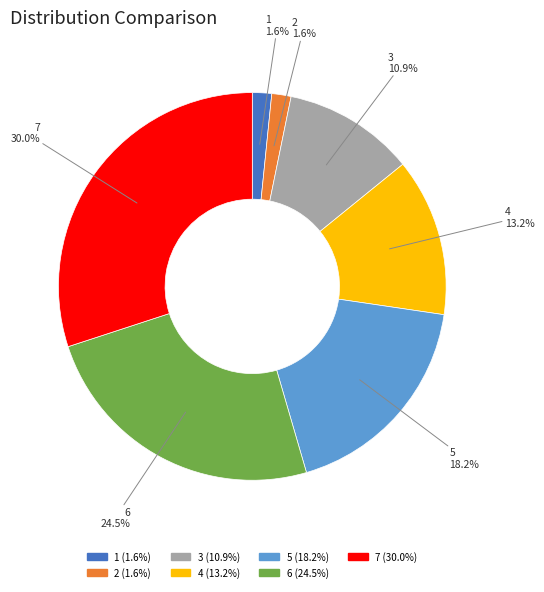

How many slices are in this pie chart?

7